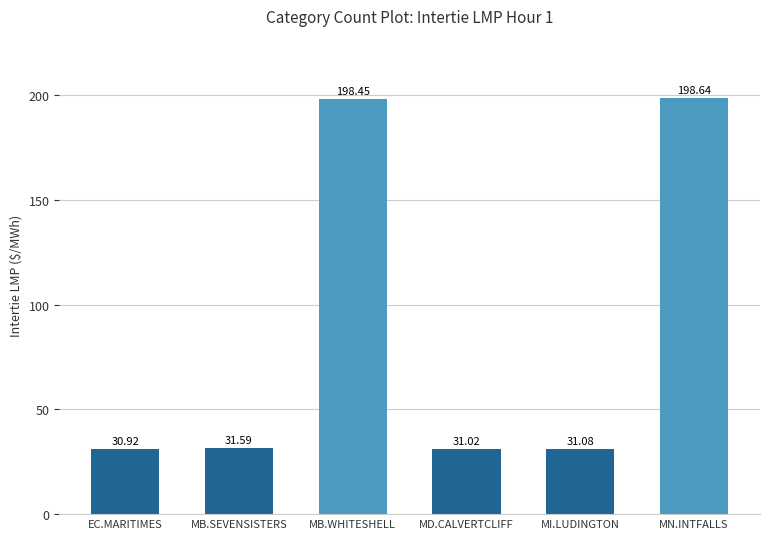

How many data points are above 31?

5